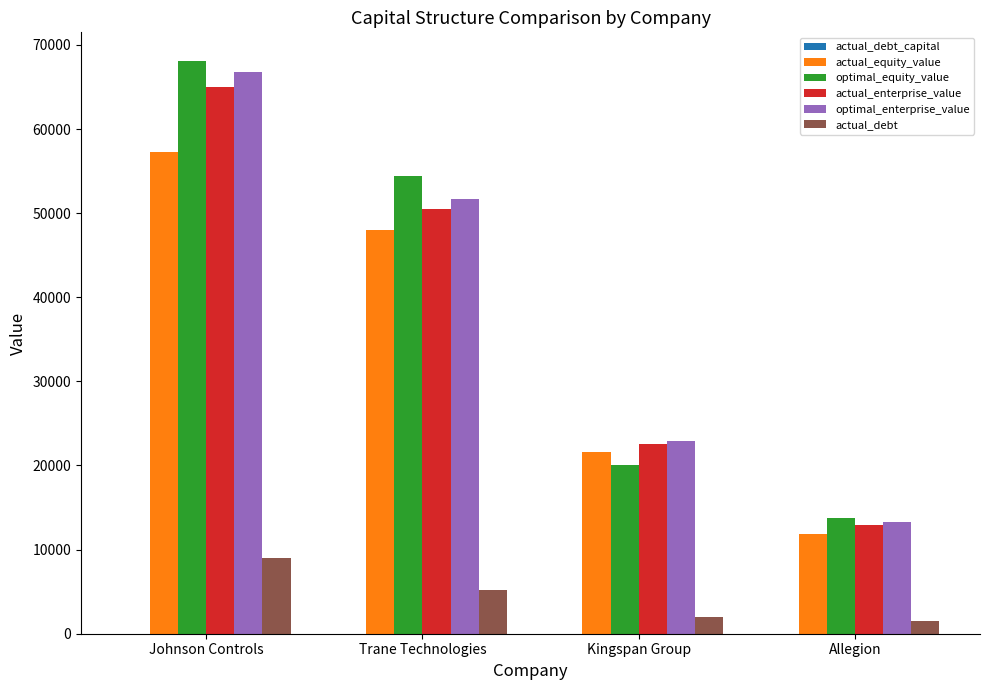

At which category is the sum across all series the highest?

Johnson Controls